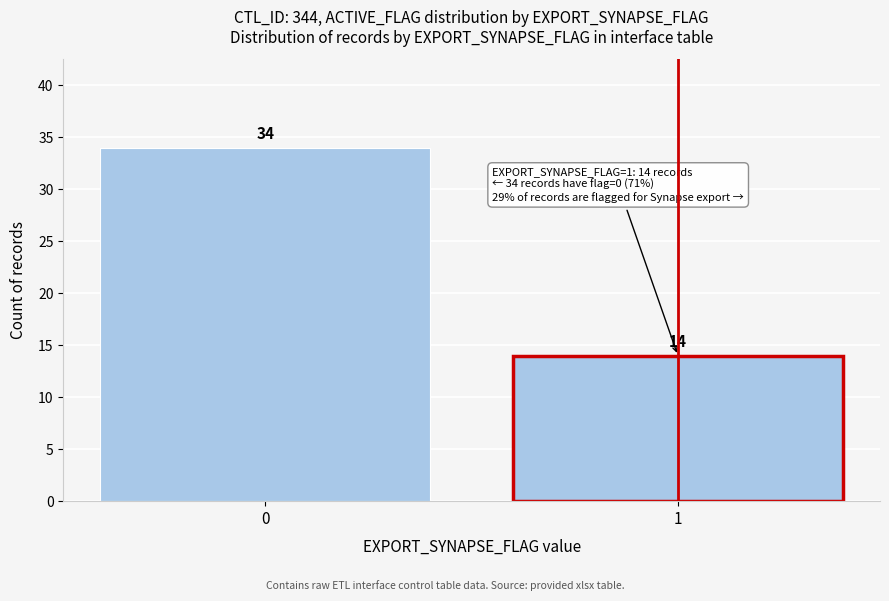

Reading left to right, transcribe all the data shown in this chart.

0=34	1=14